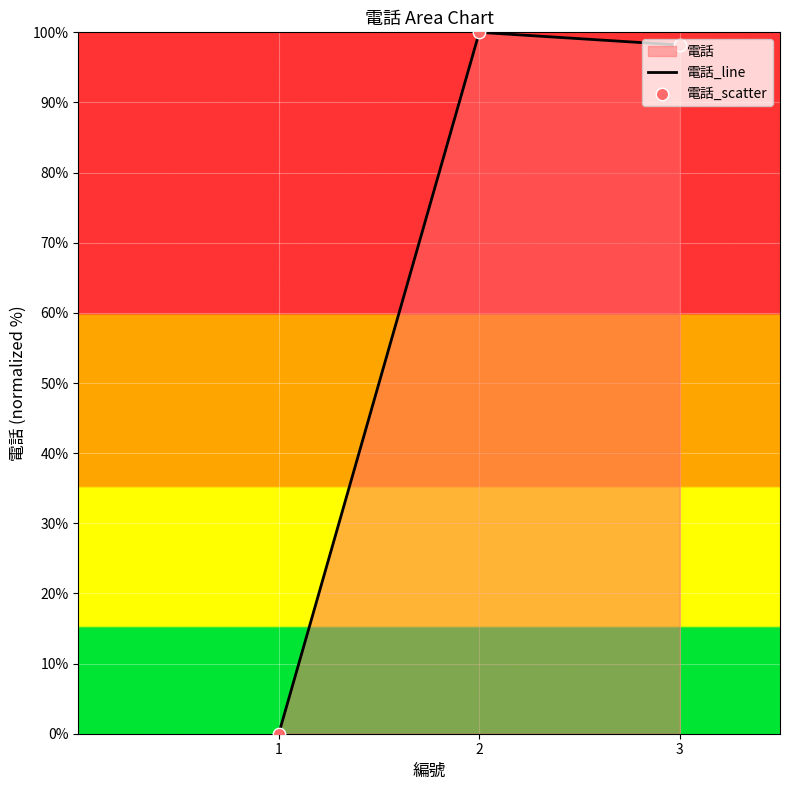

Which has a higher value, 2 or 1?

2